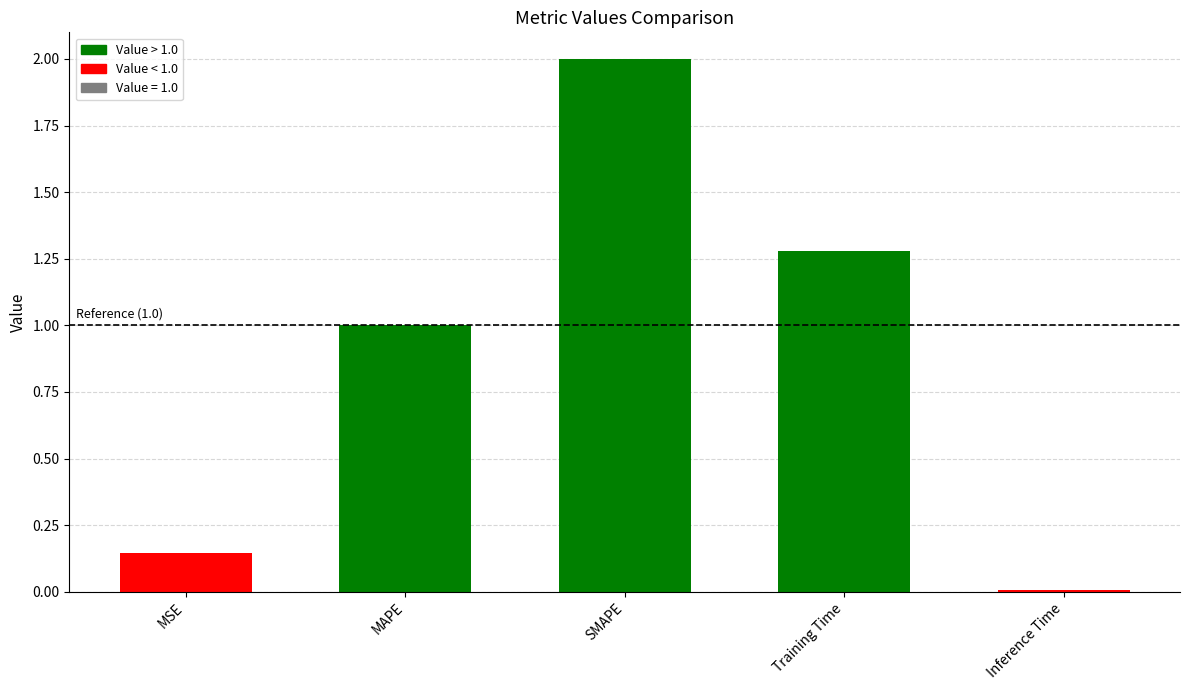

Which category has the highest value across all series?

SMAPE